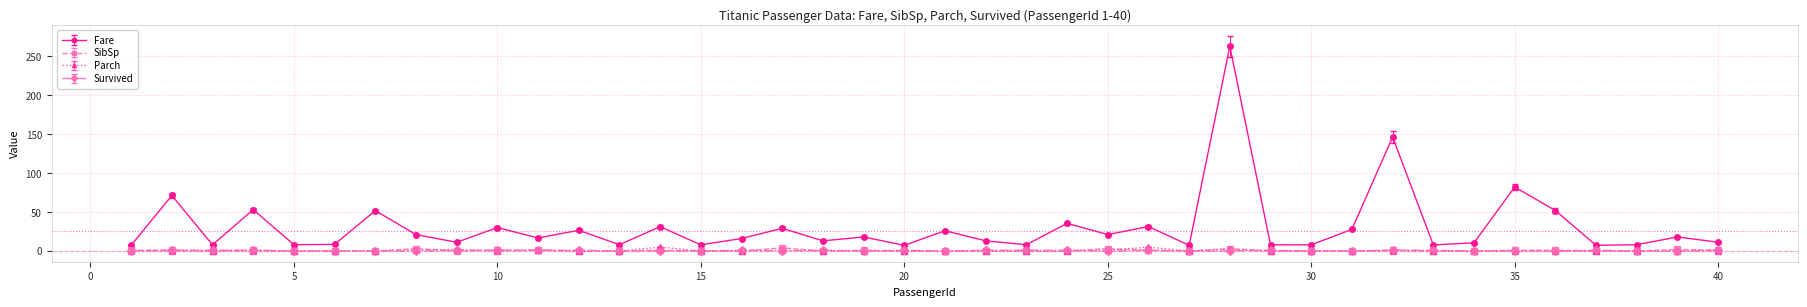

Does the chart have visible grid lines?

Yes